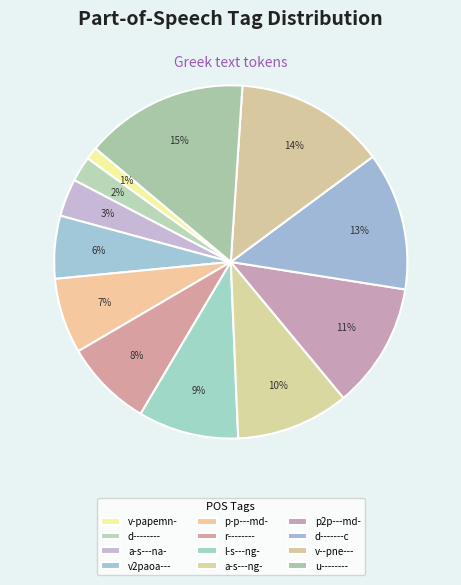

To the nearest percent, what percentage of the pie is v--pne---?

14%